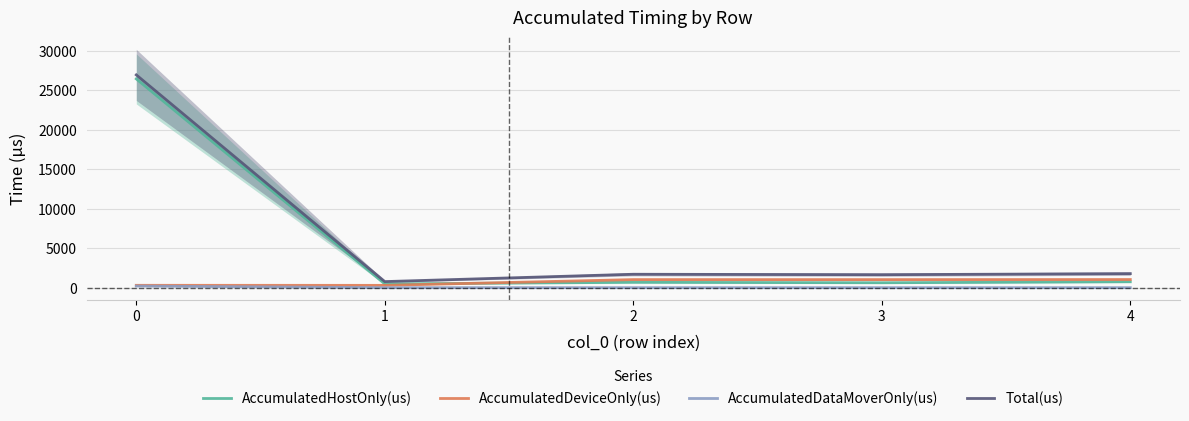

How many values in the AccumulatedHostOnly(us) series are below 677?

2